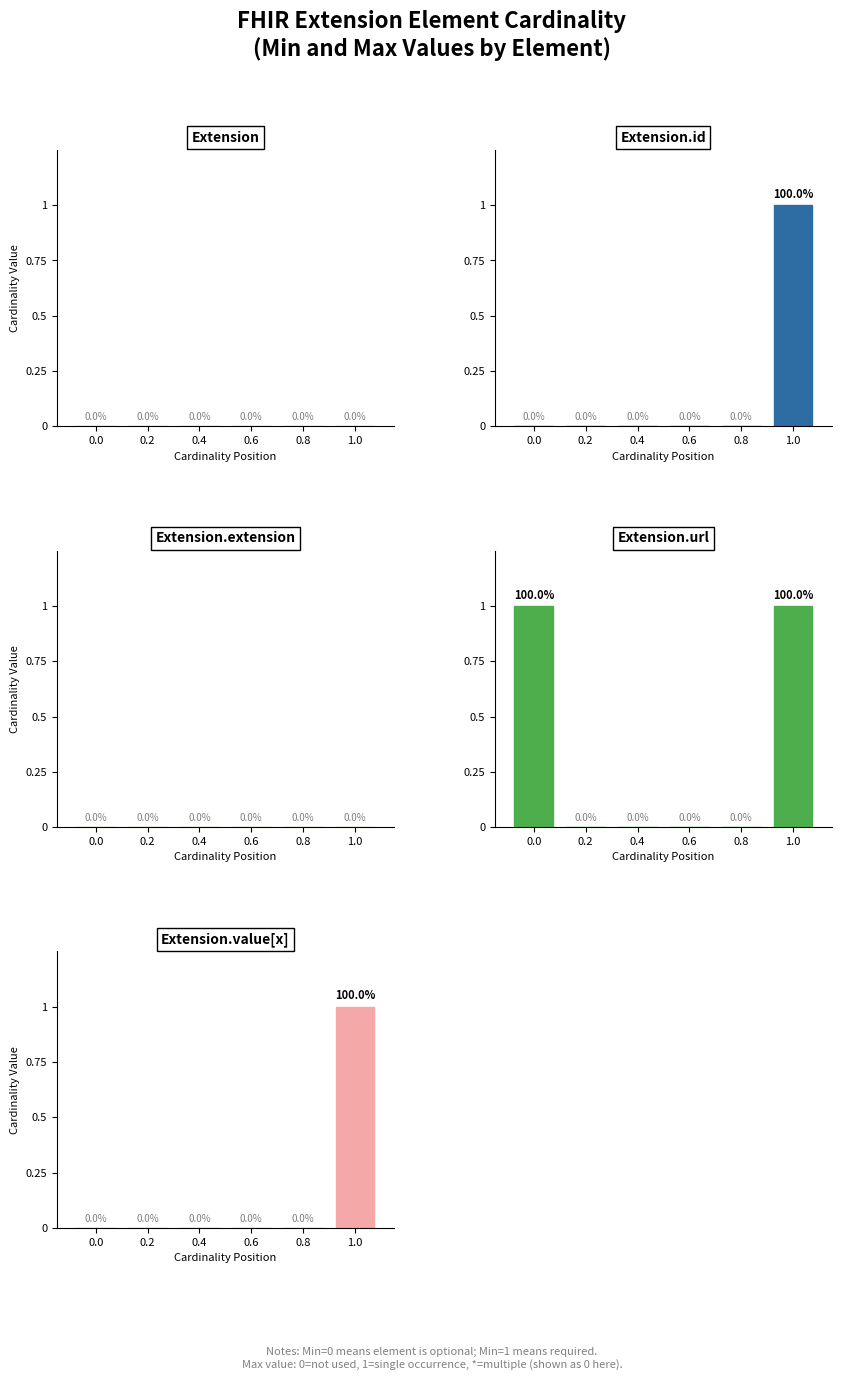

Between 0.6 and 0.8, which series saw the biggest shift?

Extension